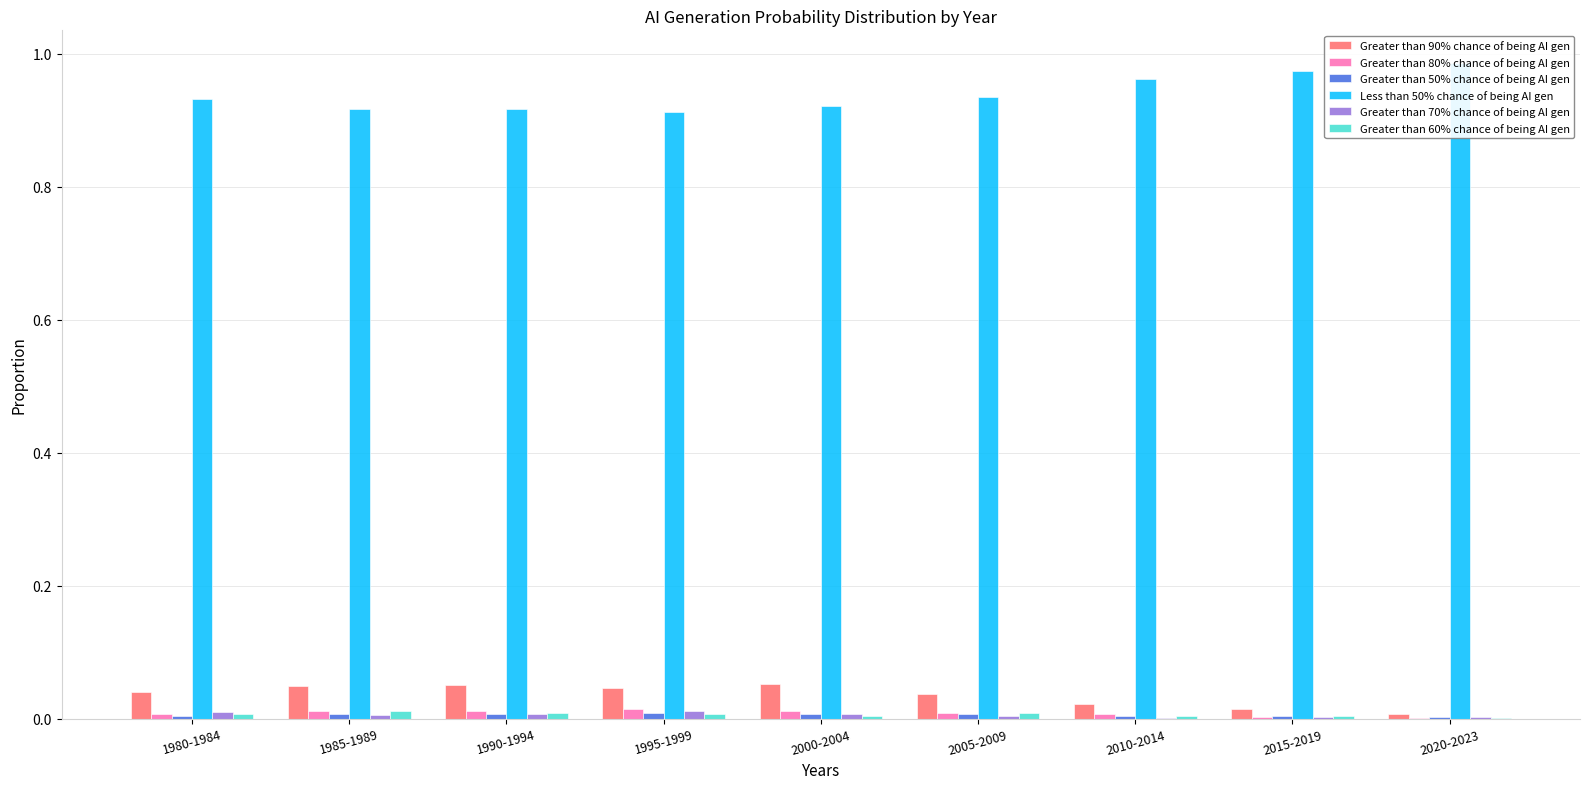

Reading left to right, what are all the values shown in this chart?

Greater than 90% chance of being AI gen: 1980-1984=0.0	1985-1989=0.0	1990-1994=0.1	1995-1999=0.0	2000-2004=0.1	2005-2009=0.0	2010-2014=0.0	2015-2019=0.0	2020-2023=0.0
Greater than 80% chance of being AI gen: 1980-1984=0.0	1985-1989=0.0	1990-1994=0.0	1995-1999=0.0	2000-2004=0.0	2005-2009=0.0	2010-2014=0.0	2015-2019=0.0	2020-2023=0.0
Greater than 50% chance of being AI gen: 1980-1984=0.0	1985-1989=0.0	1990-1994=0.0	1995-1999=0.0	2000-2004=0.0	2005-2009=0.0	2010-2014=0.0	2015-2019=0.0	2020-2023=0.0
Less than 50% chance of being AI gen: 1980-1984=0.9	1985-1989=0.9	1990-1994=0.9	1995-1999=0.9	2000-2004=0.9	2005-2009=0.9	2010-2014=1.0	2015-2019=1.0	2020-2023=1.0
Greater than 70% chance of being AI gen: 1980-1984=0.0	1985-1989=0.0	1990-1994=0.0	1995-1999=0.0	2000-2004=0.0	2005-2009=0.0	2010-2014=0.0	2015-2019=0.0	2020-2023=0.0
Greater than 60% chance of being AI gen: 1980-1984=0.0	1985-1989=0.0	1990-1994=0.0	1995-1999=0.0	2000-2004=0.0	2005-2009=0.0	2010-2014=0.0	2015-2019=0.0	2020-2023=0.0